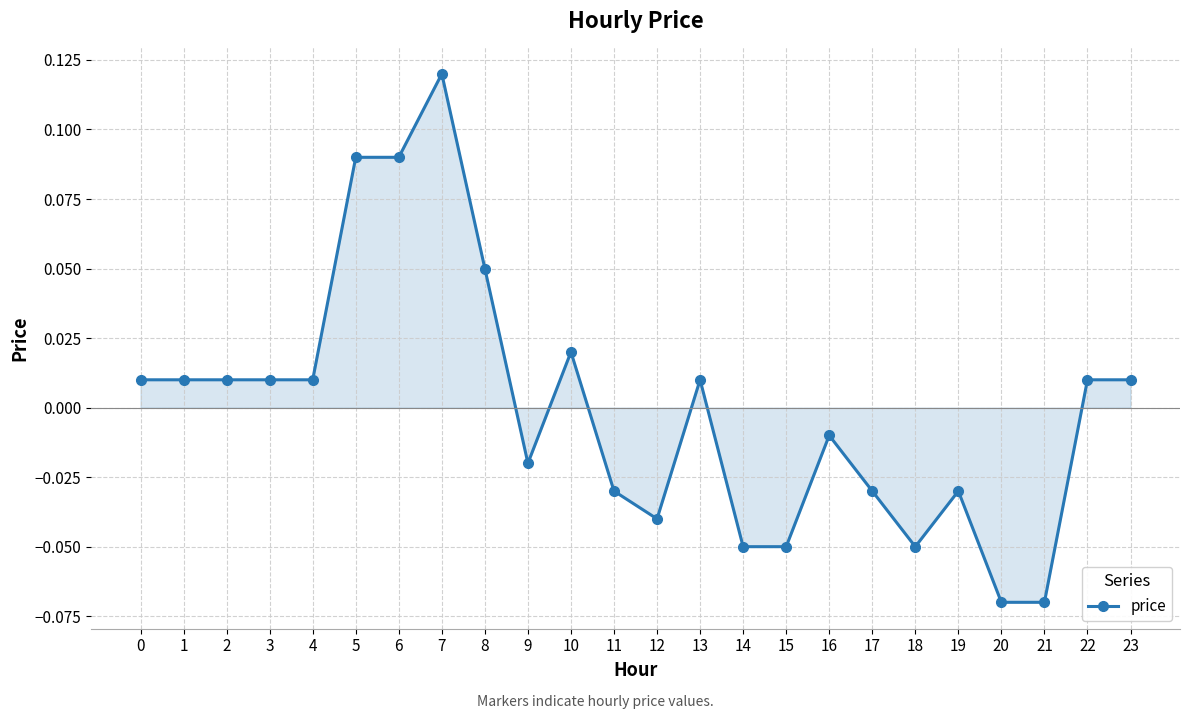

Which category has the highest value across all series?

7